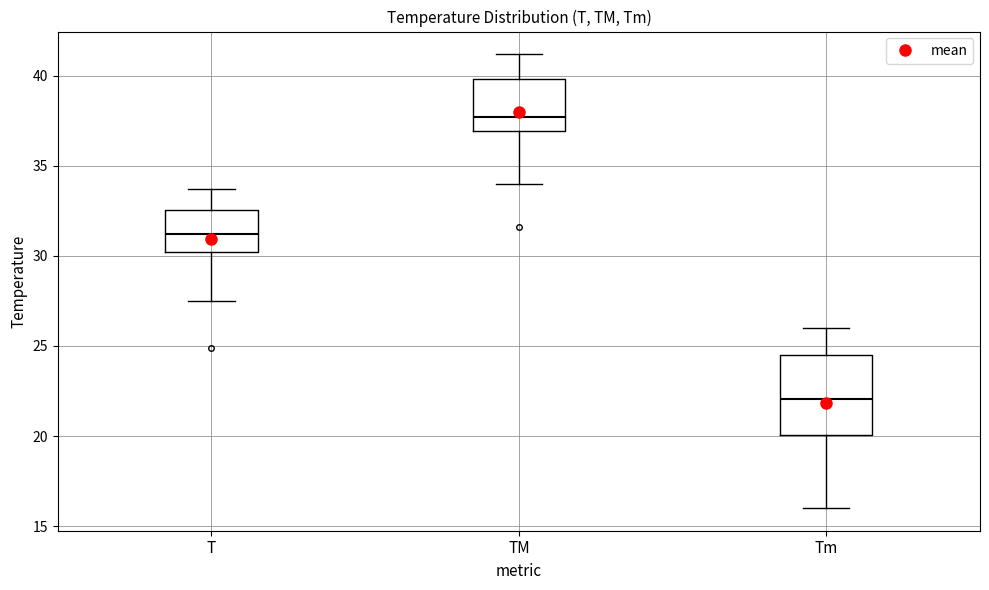

Reading left to right, read every box against the y-axis: the position of its median line, the range the box covers, and the ends of its whiskers. The values are not printed on the chart, so give them approximately, as read against the axis.

T: median 31.0, box 30.0 to 32.5, whiskers 27.5 to 33.5
TM: median 37.5, box 37.0 to 40.0, whiskers 34.0 to 41.0
Tm: median 22.0, box 20.0 to 24.5, whiskers 16.0 to 26.0